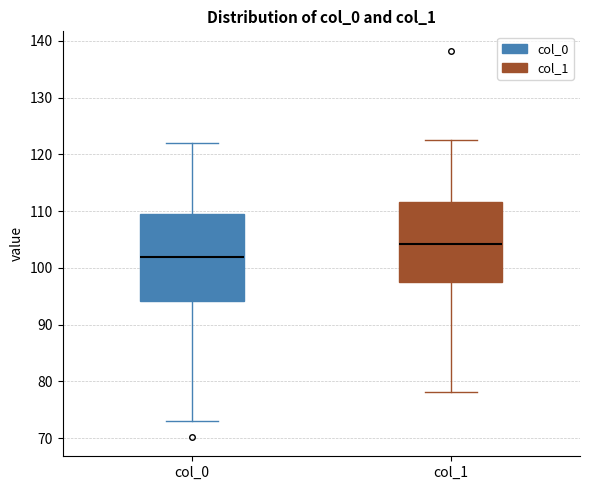

Reading left to right, read every box against the y-axis: the position of its median line, the range the box covers, and the ends of its whiskers. The values are not printed on the chart, so give them approximately, as read against the axis.

col_0: median 102, box 94 to 110, whiskers 73 to 122
col_1: median 104, box 97 to 112, whiskers 78 to 123